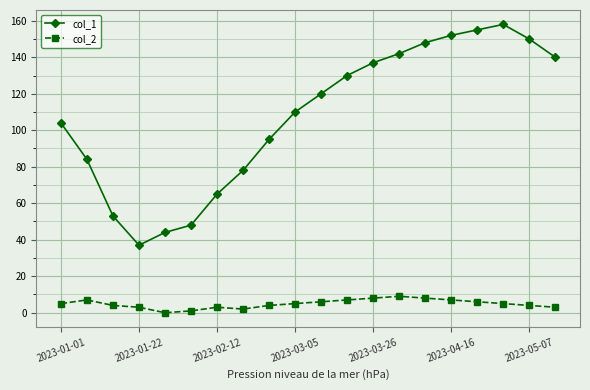

What is the sum of all col_2 values?

97